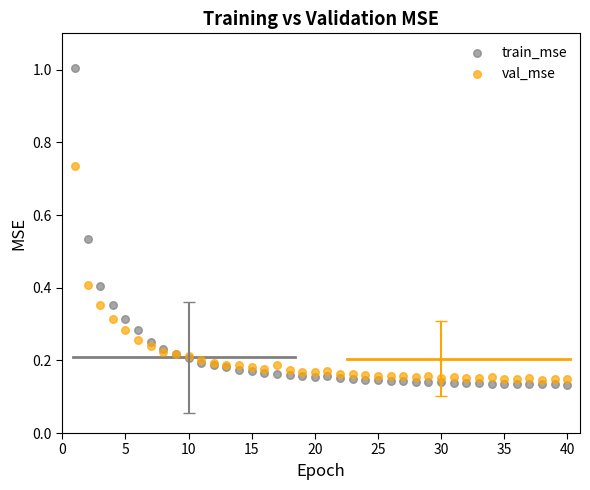

Which series contains the lowest Y value?

train_mse